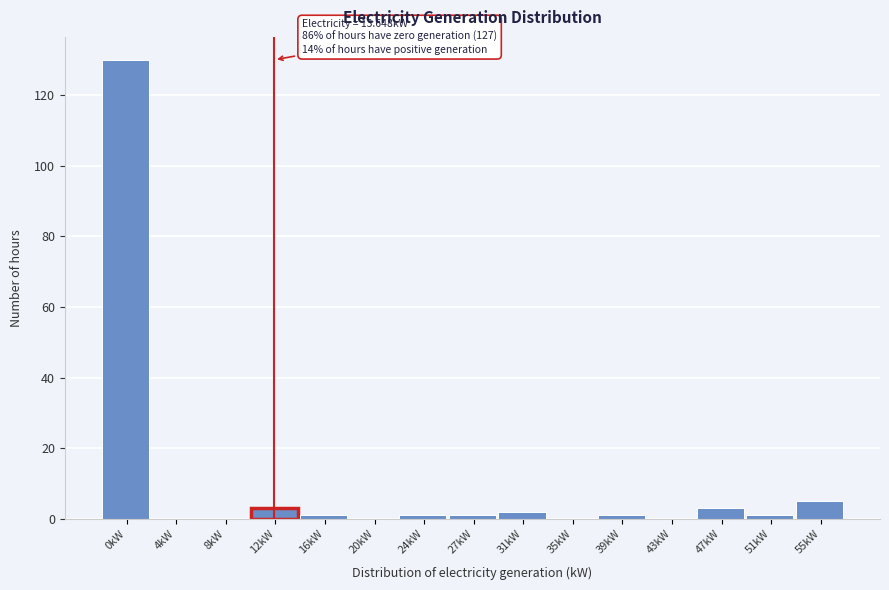

Reading left to right, list all the values displayed in this chart.

0kW=130	4kW=0	8kW=0	12kW=3	16kW=1	20kW=0	24kW=1	27kW=1	31kW=2	35kW=0	39kW=1	43kW=0	47kW=3	51kW=1	55kW=5